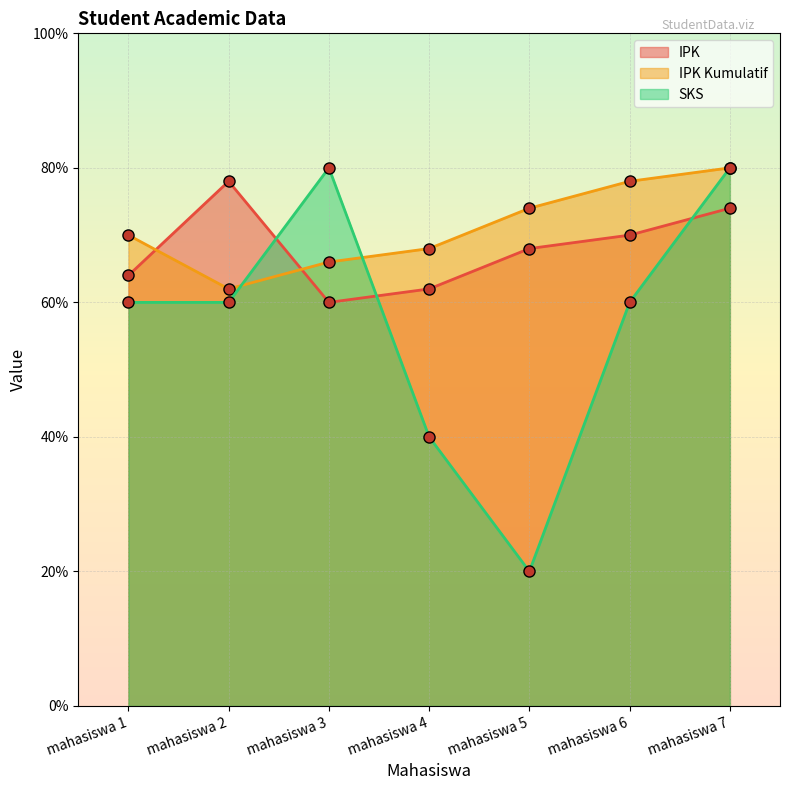

At how many categories does at least one series exceed 3?

7